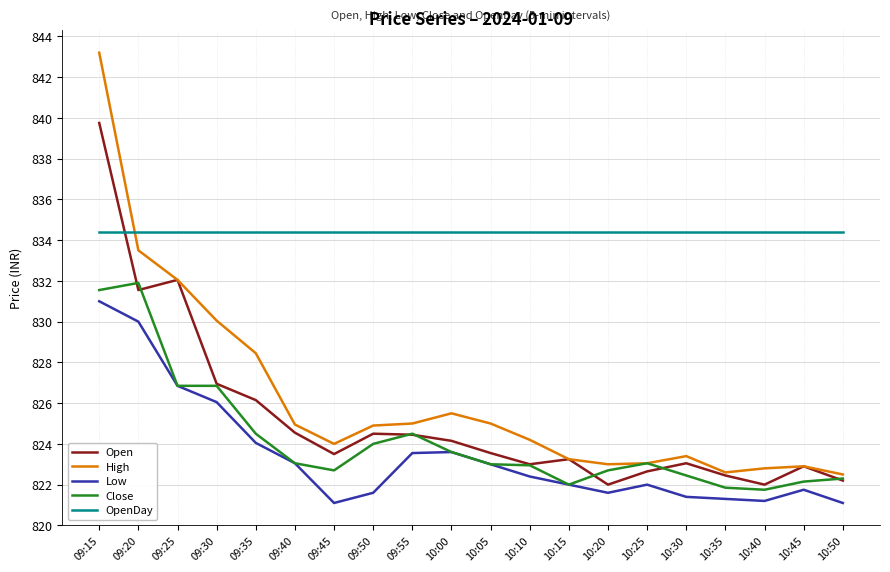

True or false: Close has more than 0 points higher than both neighbors.

True